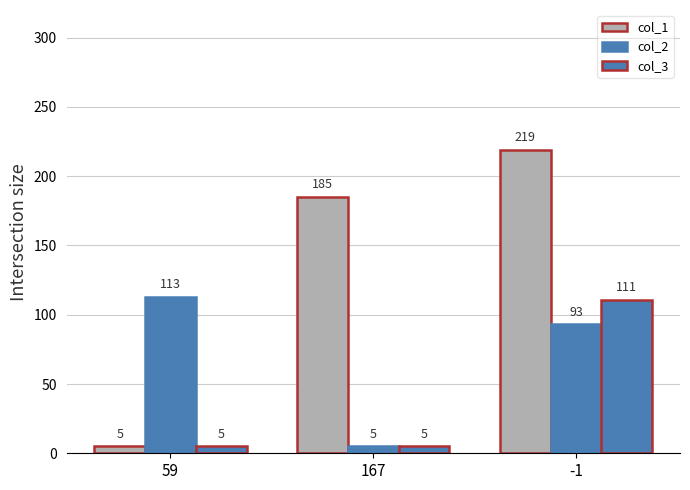

How many groups of bars are there?

3